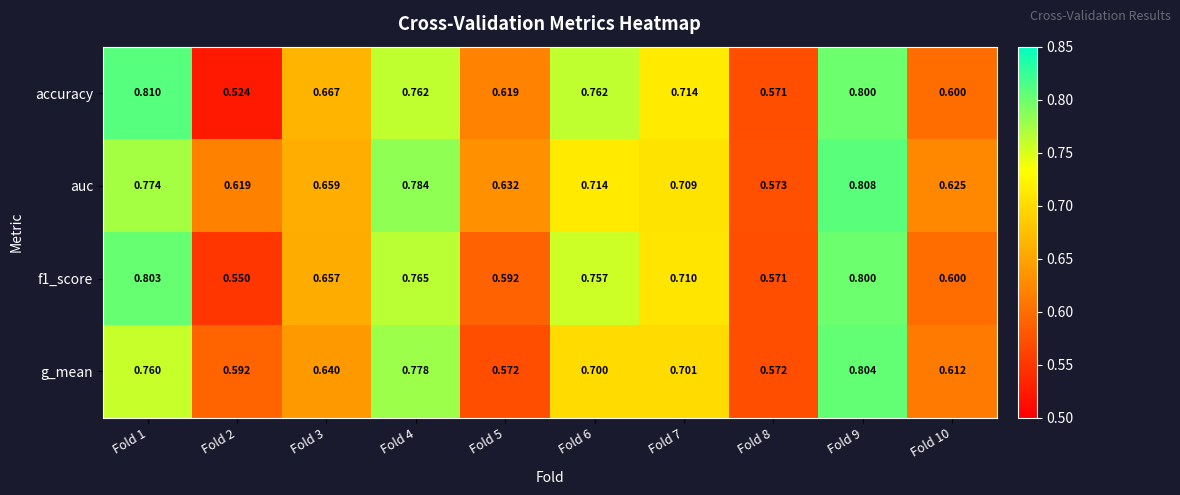

Which series has the largest total across all categories?

auc